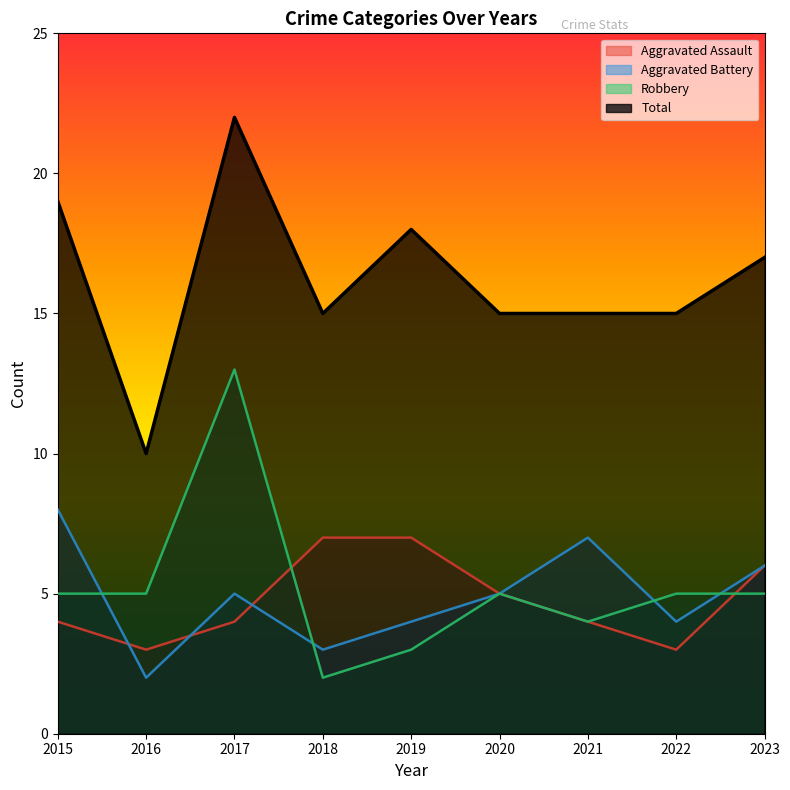

Reading right to left, list all the values displayed in this chart.

Aggravated Assault: 6	3	4	5	7	7	4	3	4
Aggravated Battery: 6	4	7	5	4	3	5	2	8
Robbery: 5	5	4	5	3	2	13	5	5
Total: 17	15	15	15	18	15	22	10	19